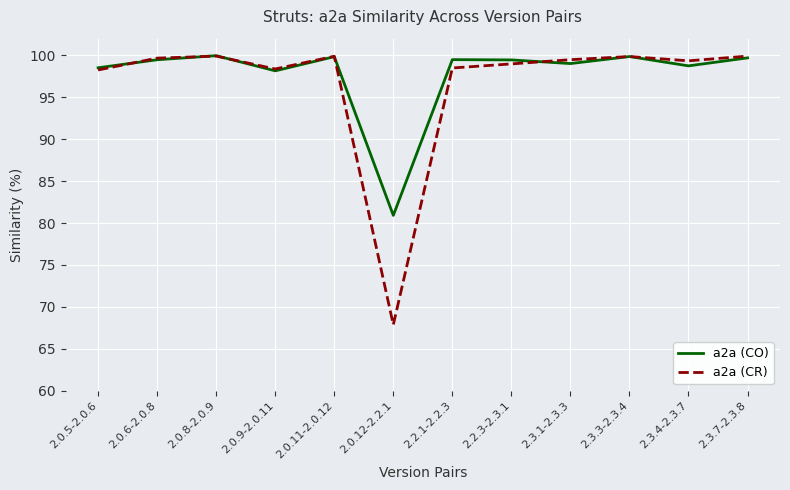

How many interior local valleys does the a2a (CR) series have?

3